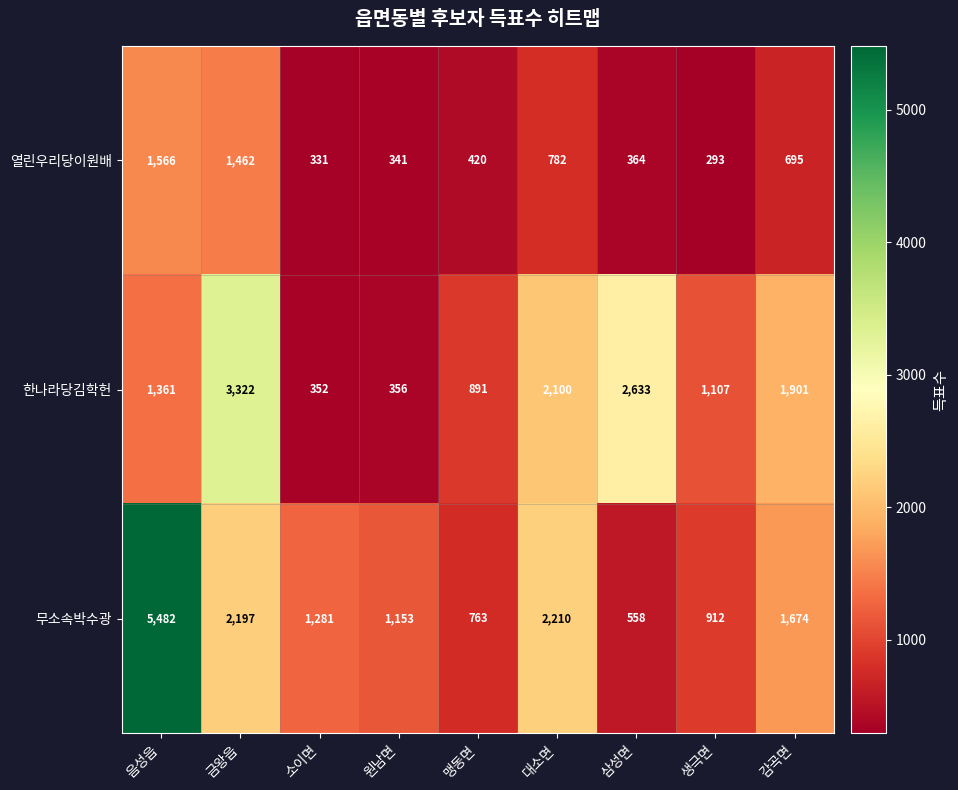

Where is 열린우리당이원배 nearest to the value 929?

대소면